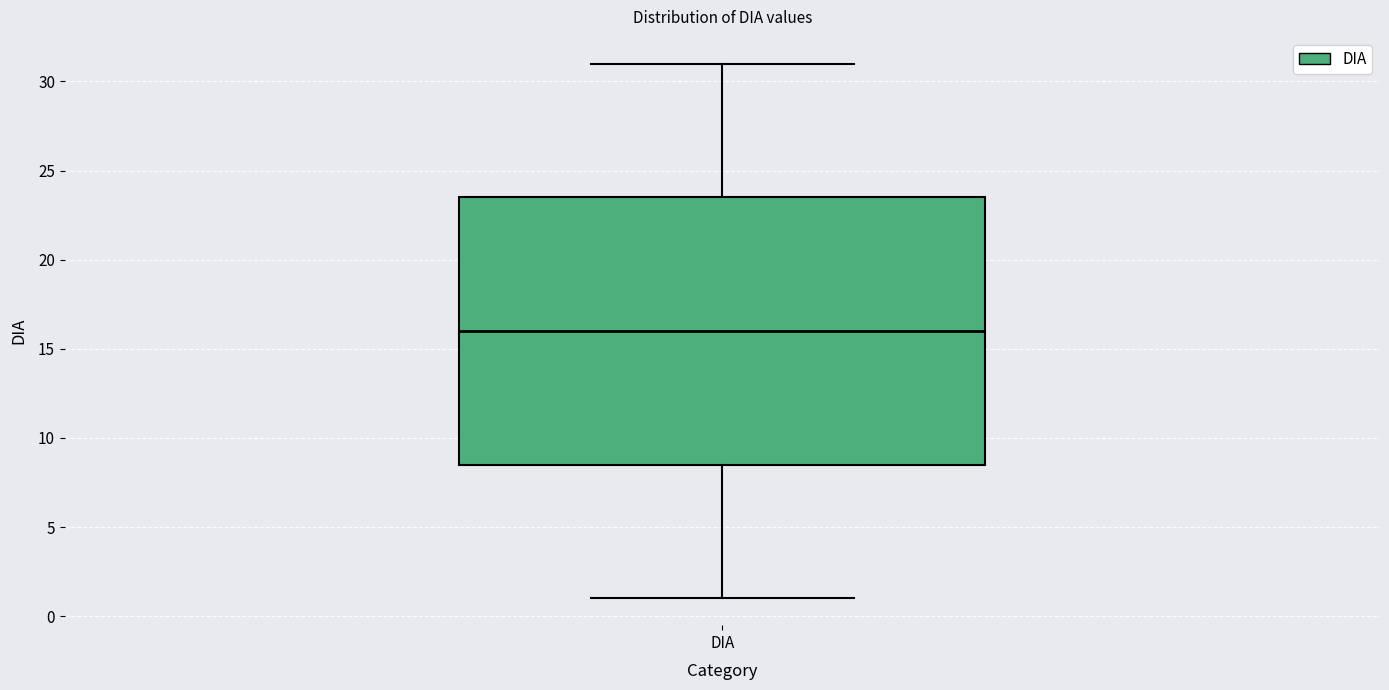

Read this box plot against the y-axis: the position of the median line, the range covered by the box, and the ends of both whiskers. The values are not printed on the chart, so give them approximately, as read against the axis.

median 16.0, box 8.5 to 23.5, whiskers 1.0 to 31.0